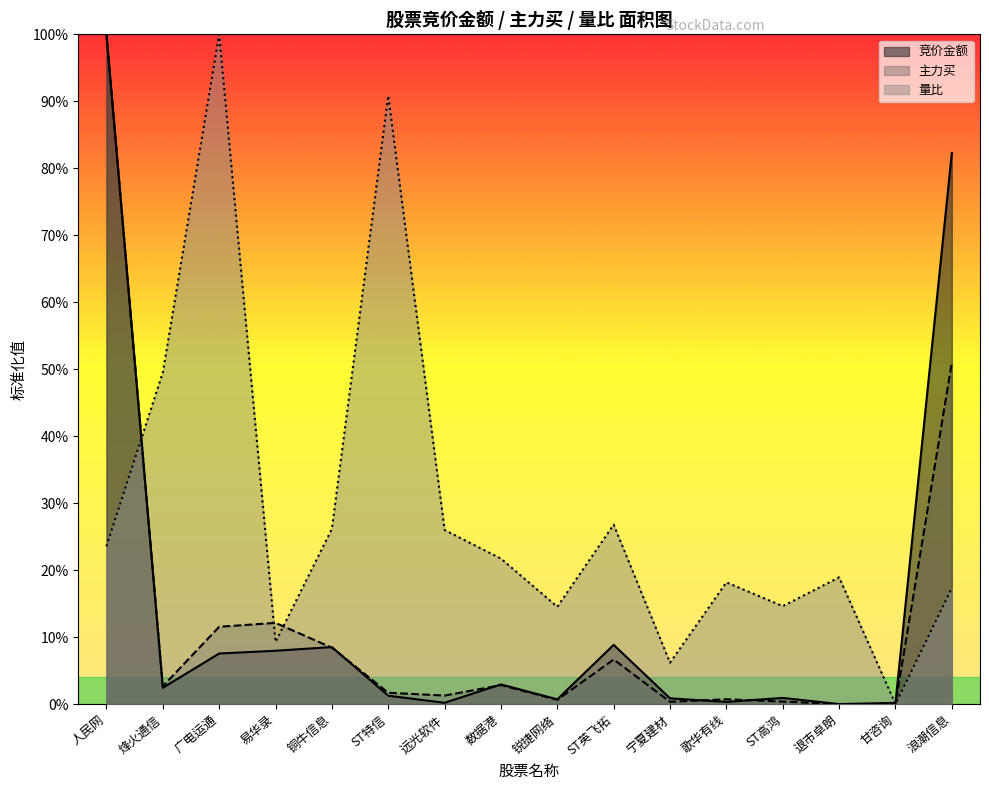

Is the value of 量比 at 甘咨询 greater than the value of 主力买 at 人民网?

No